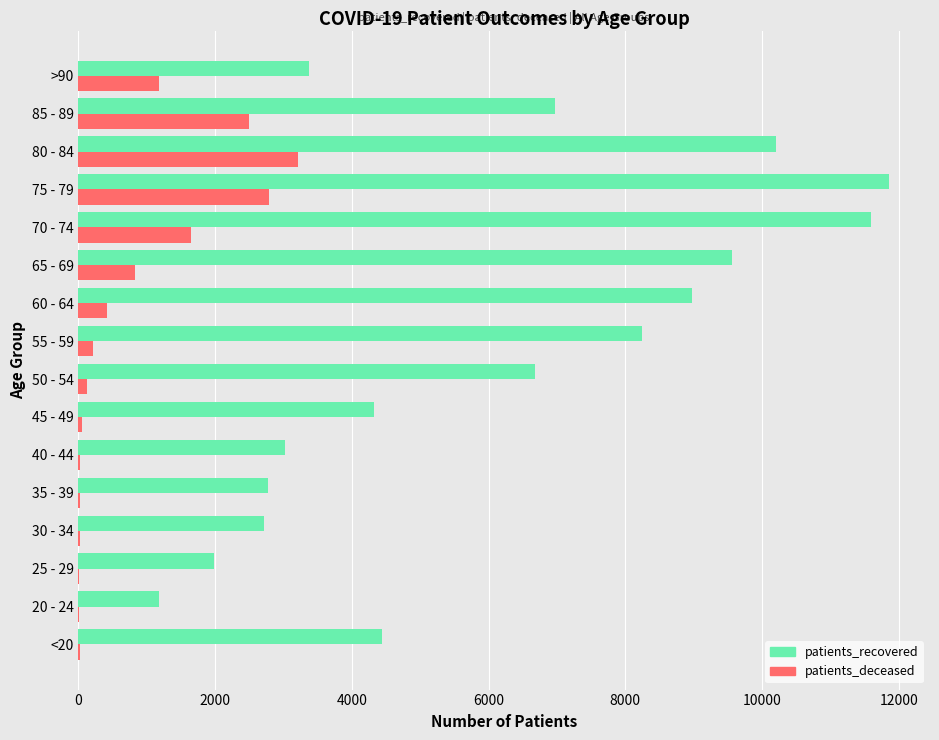

Count the number of categories in the chart.

16